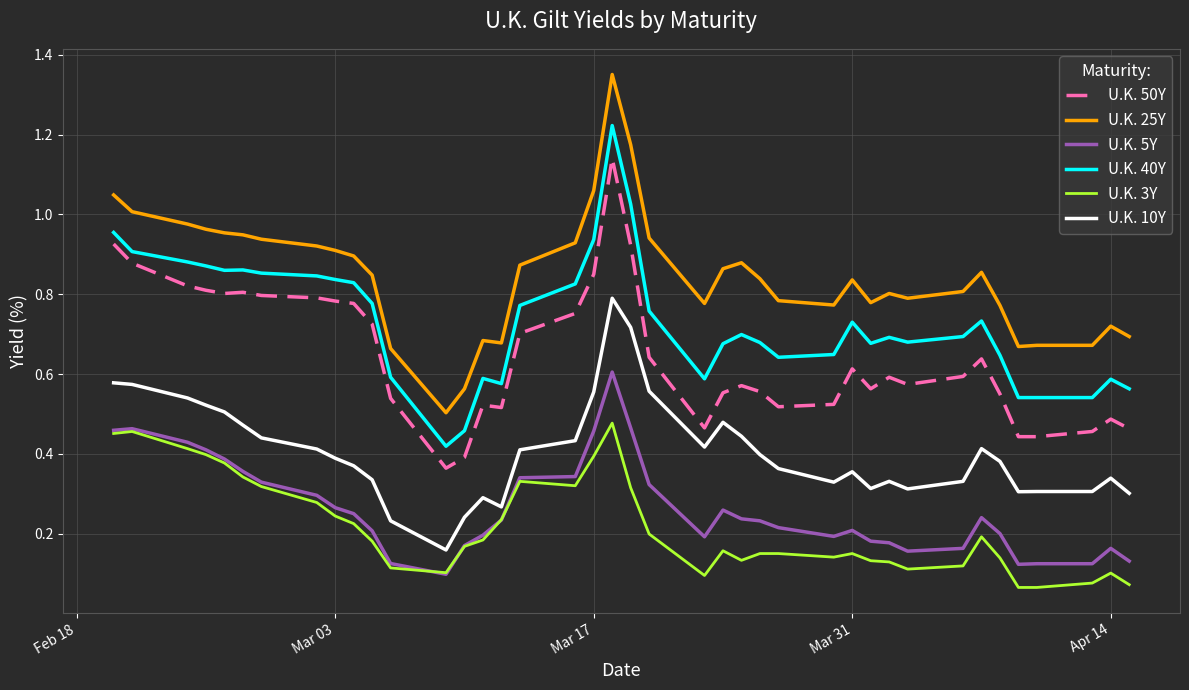

True or false: U.K. 25Y and U.K. 10Y cross at least once.

False